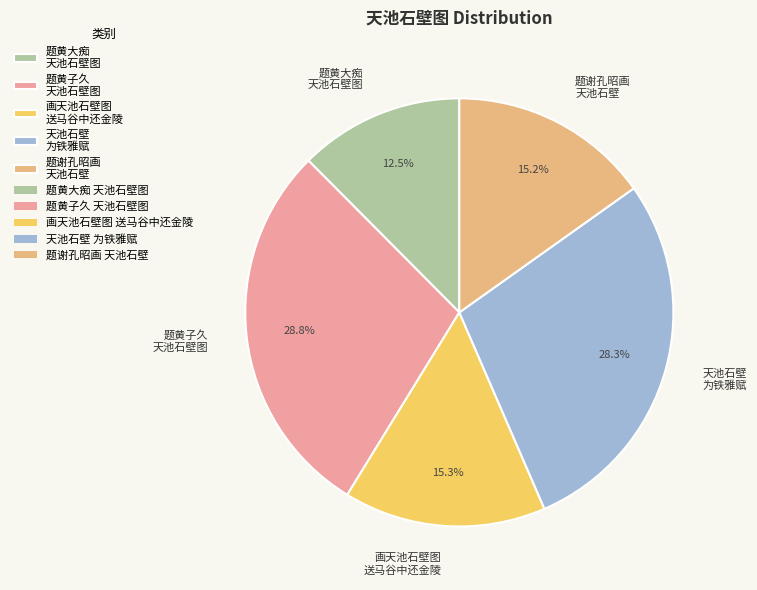

Is 题黄子久 天池石壁图 the majority of the pie?

No